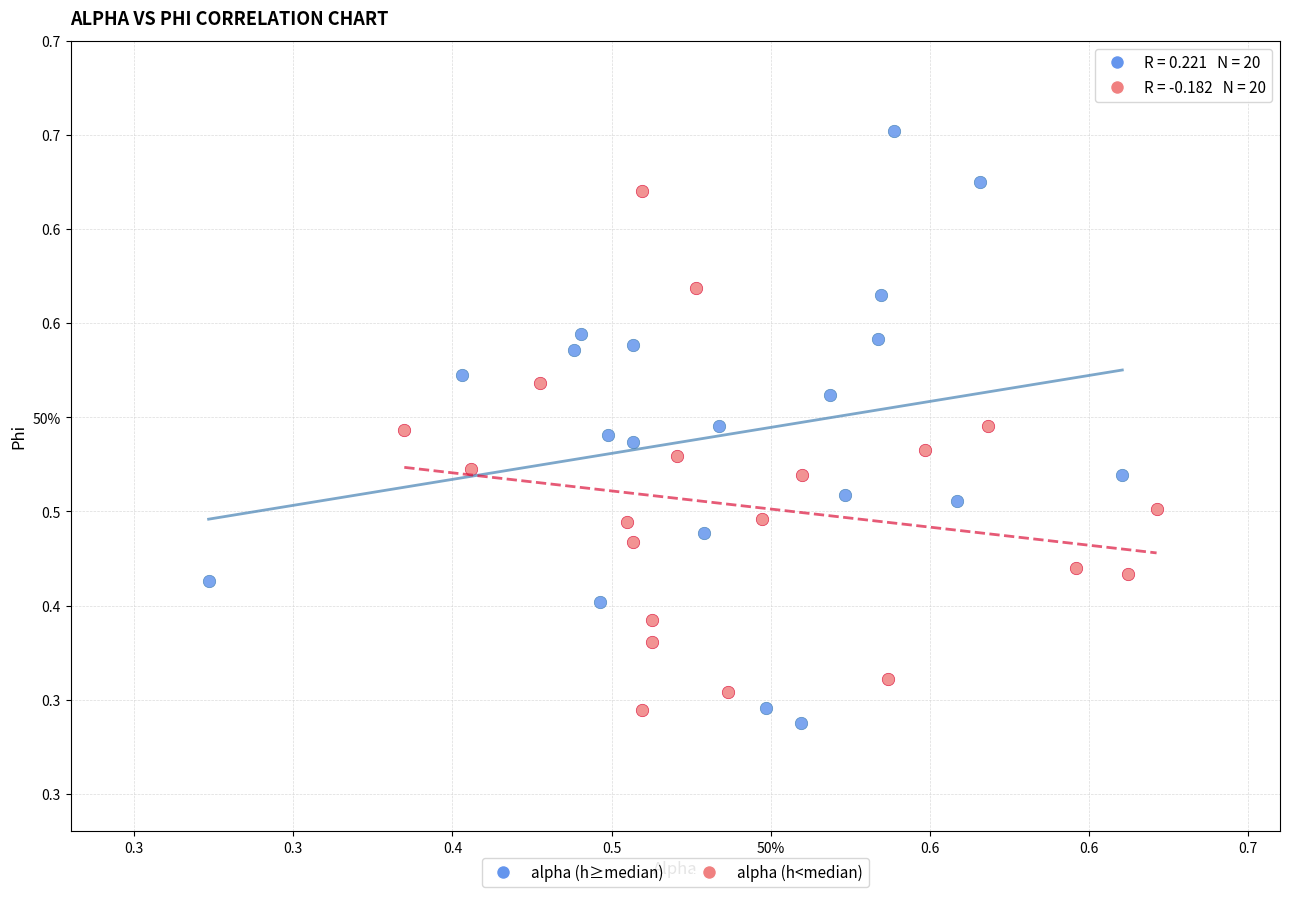

What are all the series names shown in the legend?

alpha (h≥median), alpha (h<median)